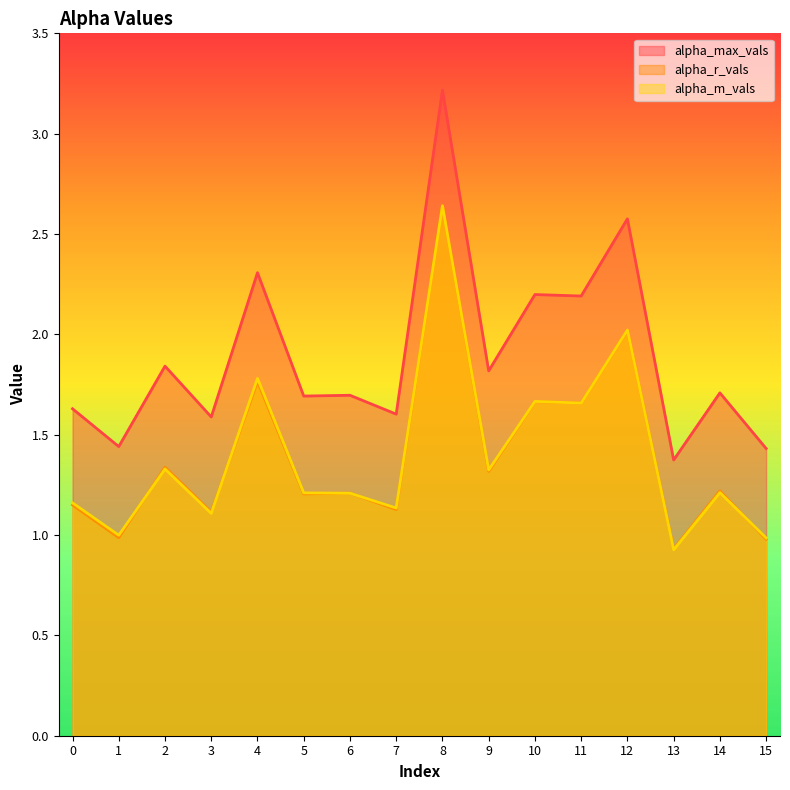

Does the chart have visible grid lines?

No